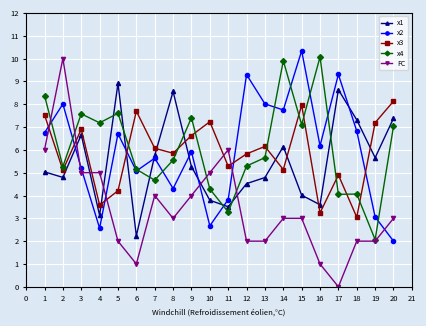

Which series has the largest range (max minus min)?

FC